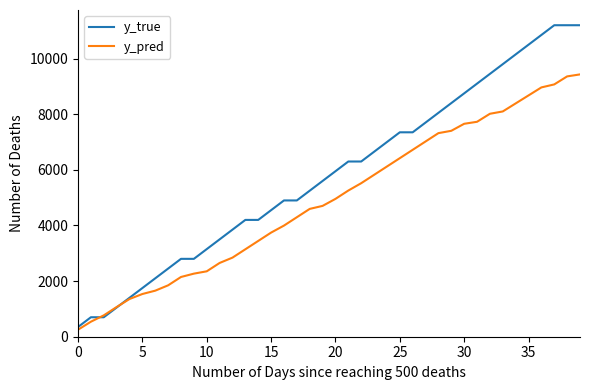

List the series in order of their overall mean, highest first.

y_true, y_pred